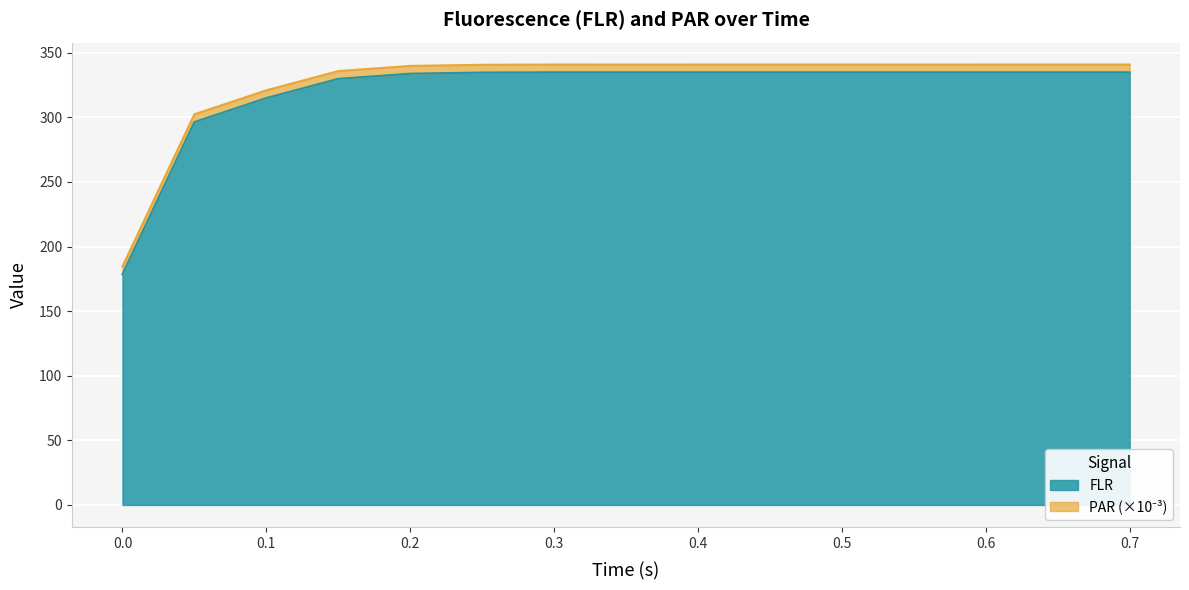

Rank the categories by value from highest to lowest.

0.7, 0.3, 0.5, 0.45, 0.65, 0.4, 0.6, 0.35, 0.55, 0.25, 0.2, 0.15, 0.1, 0.05, 0.0